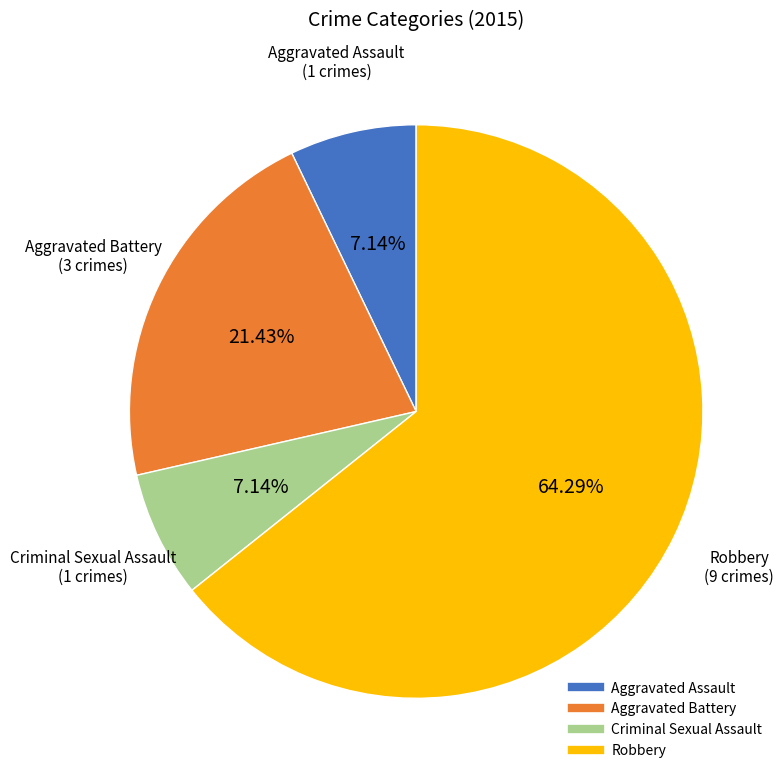

Do Aggravated Battery and Robbery together represent more than half of the pie?

Yes